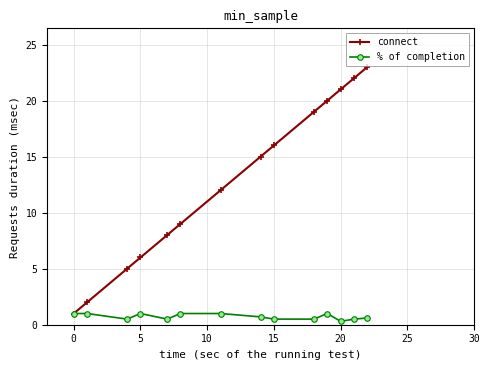

What is the maximum value shown in the chart?

23.0